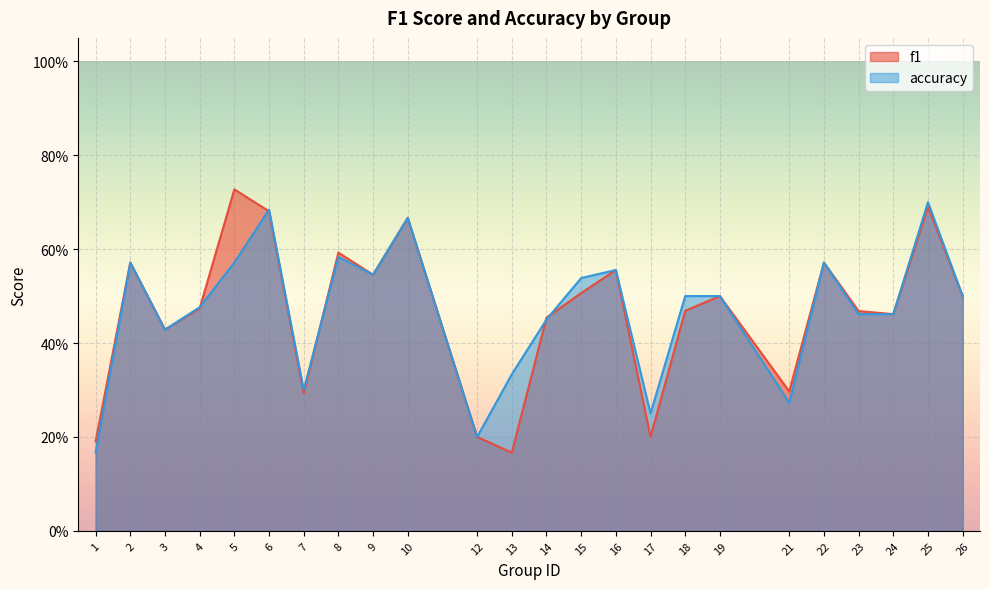

How many lines are shown in the chart?

2